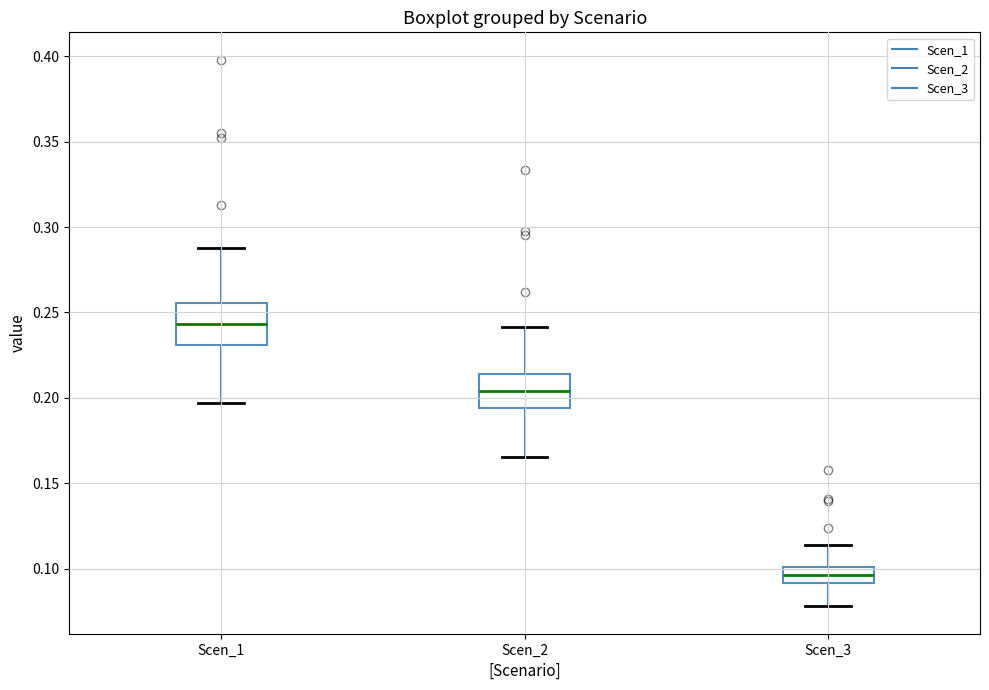

Which box has the lowest median line?

Scen_3